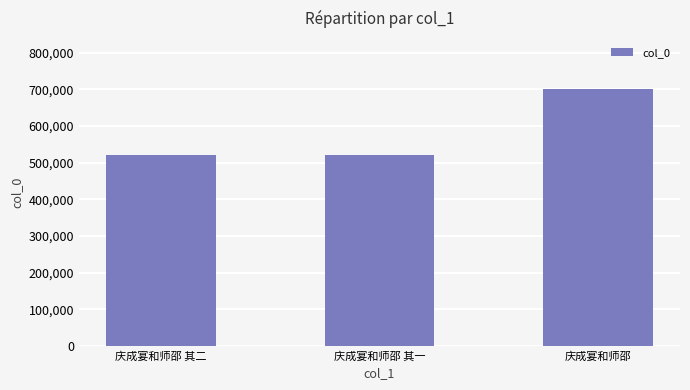

What is the smallest value displayed?

522018